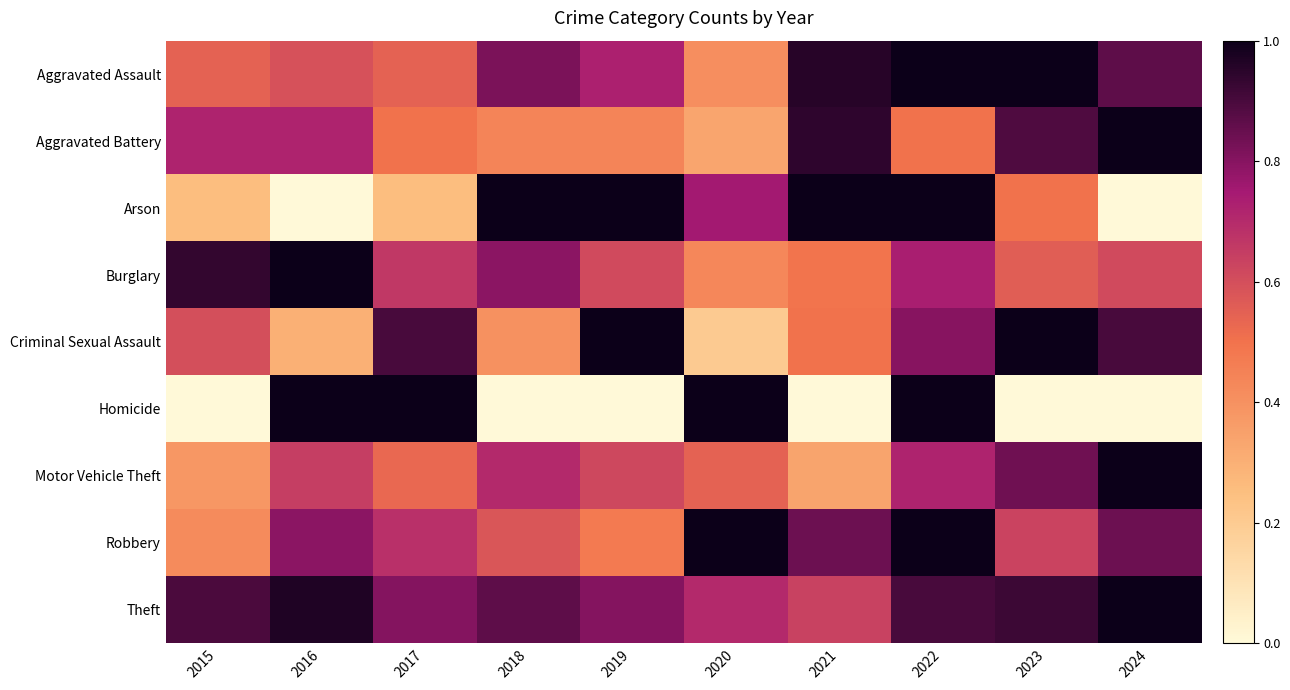

Rank the series by their maximum value, from highest to lowest.

Aggravated Assault, Aggravated Battery, Arson, Burglary, Criminal Sexual Assault, Homicide, Motor Vehicle Theft, Robbery, Theft